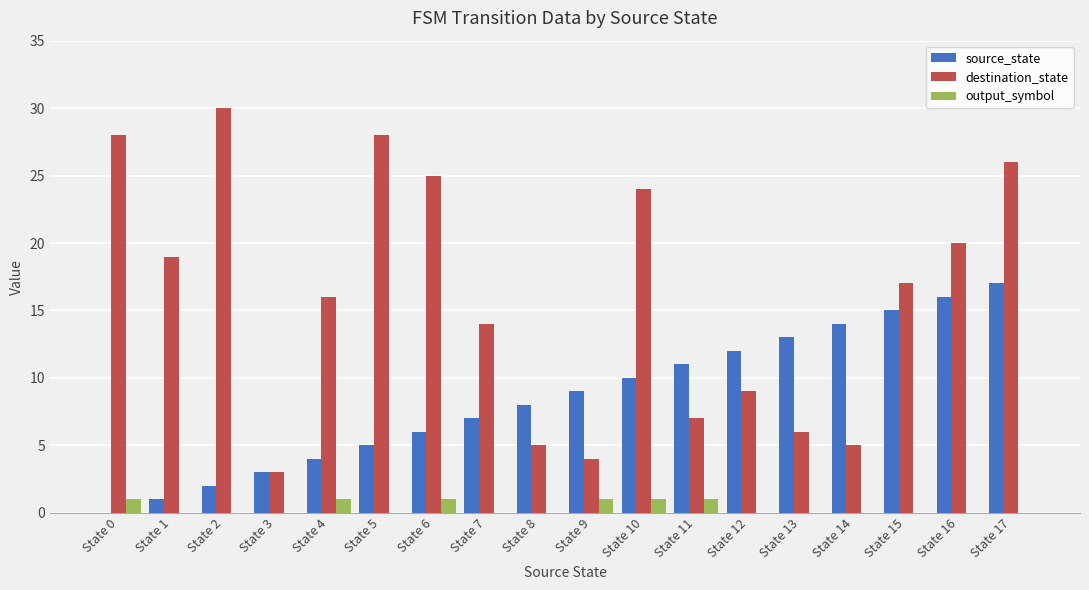

Which series has the largest total across all categories?

destination_state